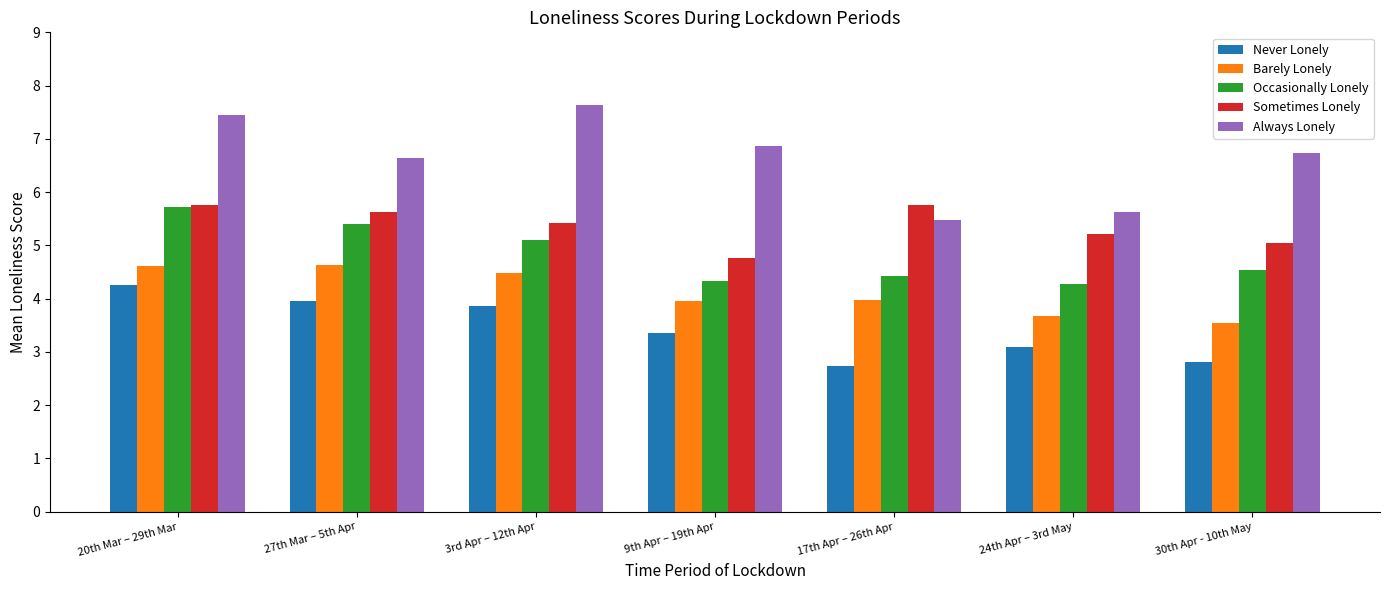

What are all the series names shown in the legend?

Never Lonely, Barely Lonely, Occasionally Lonely, Sometimes Lonely, Always Lonely